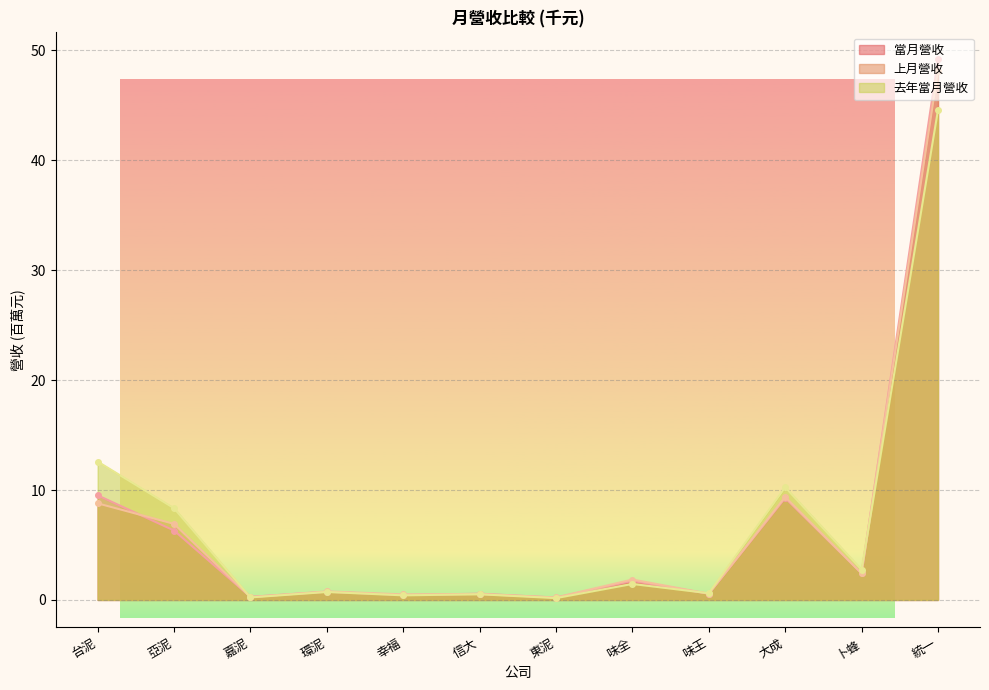

Where does the 當月營收 series first go above 1?

台泥